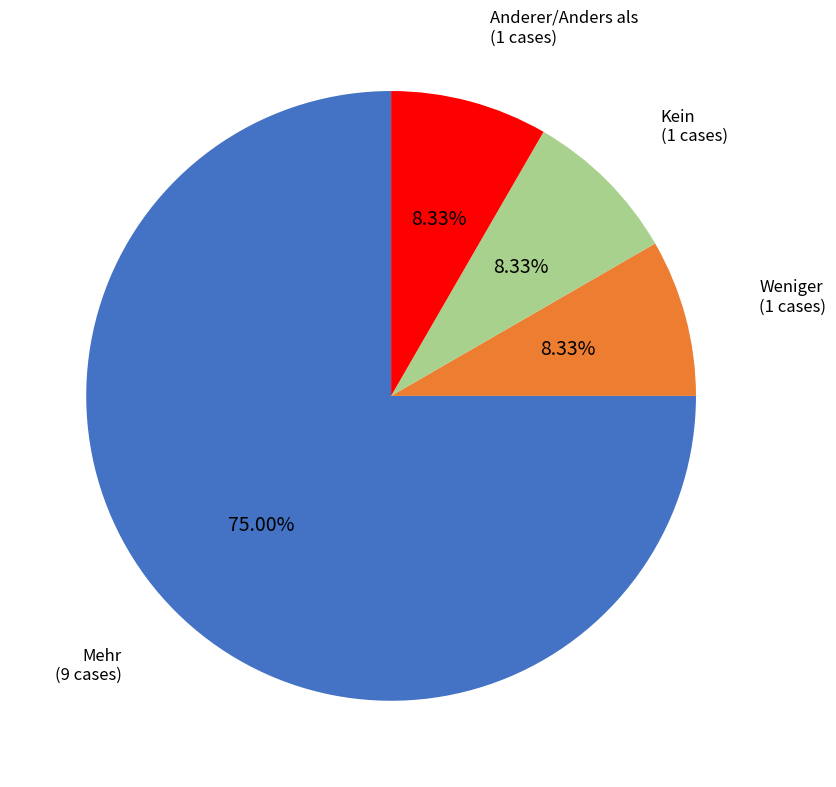

Is there any slice that represents more than half of the pie?

Yes